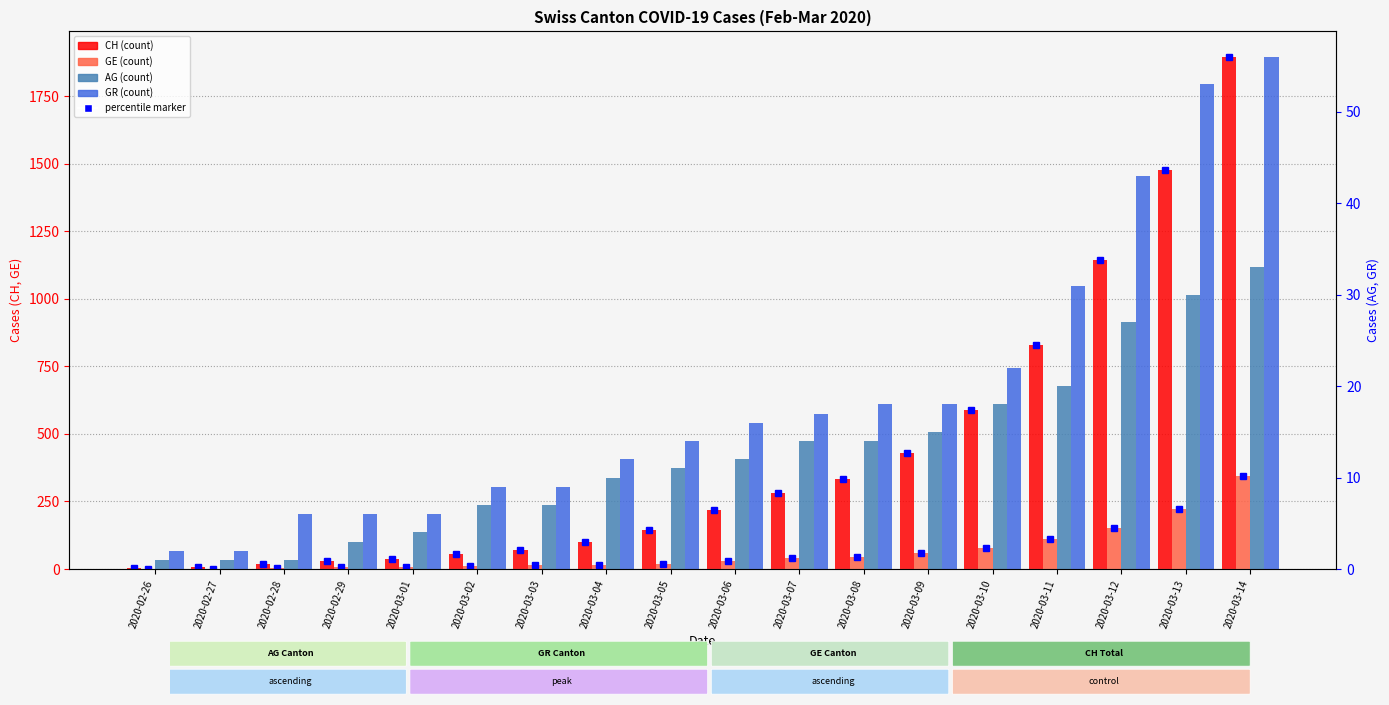

Reading left to right, list all the values displayed in this chart.

CH: 2020-02-26=5	2020-02-27=9	2020-02-28=19	2020-02-29=31	2020-03-01=38	2020-03-02=56	2020-03-03=70	2020-03-04=99	2020-03-05=144	2020-03-06=220	2020-03-07=283	2020-03-08=332	2020-03-09=429	2020-03-10=588	2020-03-11=830	2020-03-12=1145	2020-03-13=1478	2020-03-14=1896
GE: 2020-02-26=1	2020-02-27=1	2020-02-28=4	2020-02-29=8	2020-03-01=9	2020-03-02=10	2020-03-03=13	2020-03-04=15	2020-03-05=20	2020-03-06=29	2020-03-07=42	2020-03-08=44	2020-03-09=59	2020-03-10=79	2020-03-11=112	2020-03-12=153	2020-03-13=224	2020-03-14=343
AG: 2020-02-26=1	2020-02-27=1	2020-02-28=1	2020-02-29=3	2020-03-01=4	2020-03-02=7	2020-03-03=7	2020-03-04=10	2020-03-05=11	2020-03-06=12	2020-03-07=14	2020-03-08=14	2020-03-09=15	2020-03-10=18	2020-03-11=20	2020-03-12=27	2020-03-13=30	2020-03-14=33
GR: 2020-02-26=2	2020-02-27=2	2020-02-28=6	2020-02-29=6	2020-03-01=6	2020-03-02=9	2020-03-03=9	2020-03-04=12	2020-03-05=14	2020-03-06=16	2020-03-07=17	2020-03-08=18	2020-03-09=18	2020-03-10=22	2020-03-11=31	2020-03-12=43	2020-03-13=53	2020-03-14=56